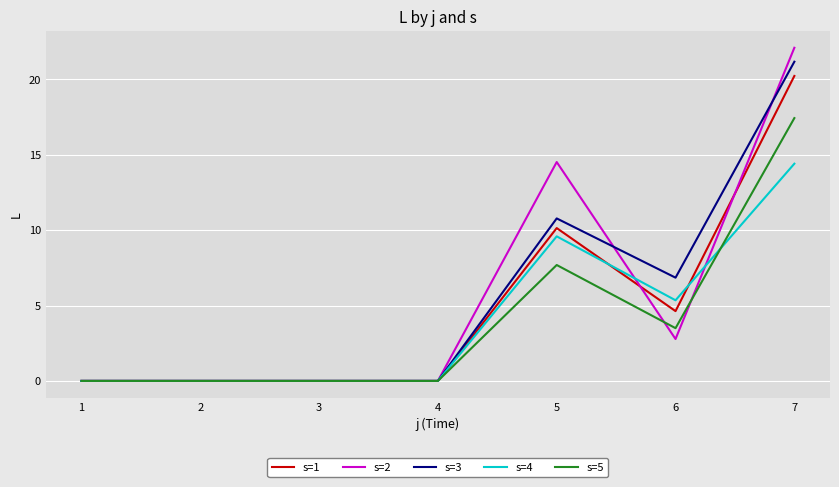

How many lines are shown in the chart?

5